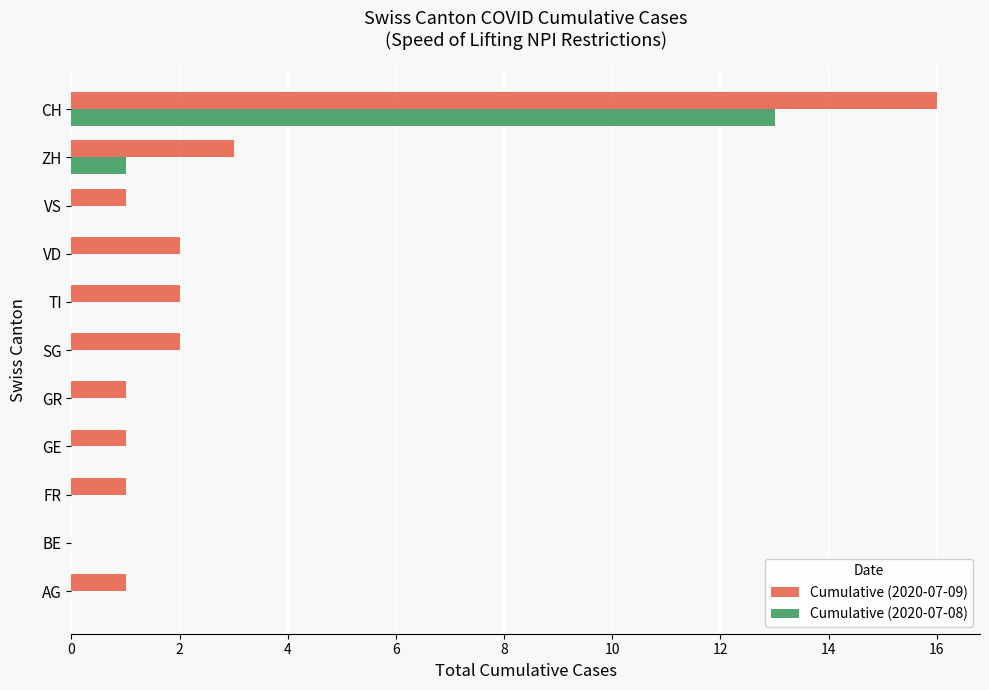

The value of Cumulative (2020-07-09) at GR is 2. True or false?

False